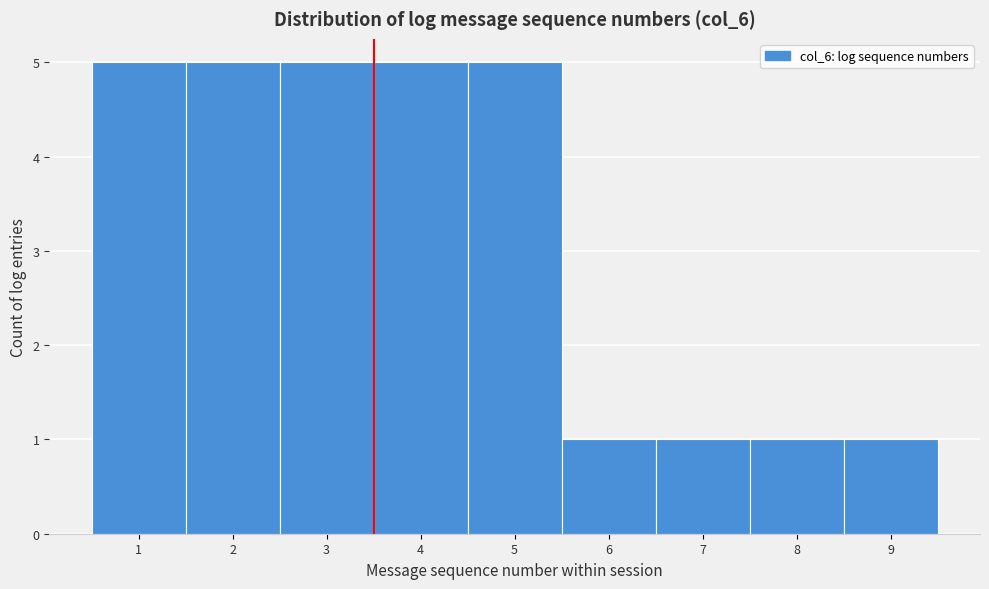

Reading left to right, list every bar in this chart as the range it spans on the x-axis followed by its height. The values are not printed on the chart, so give them approximately, as read against the axis.

0.5 to 1.5: 5
1.5 to 2.5: 5
2.5 to 3.5: 5
3.5 to 4.5: 5
4.5 to 5.5: 5
5.5 to 6.5: 1
6.5 to 7.5: 1
7.5 to 8.5: 1
8.5 to 9.5: 1